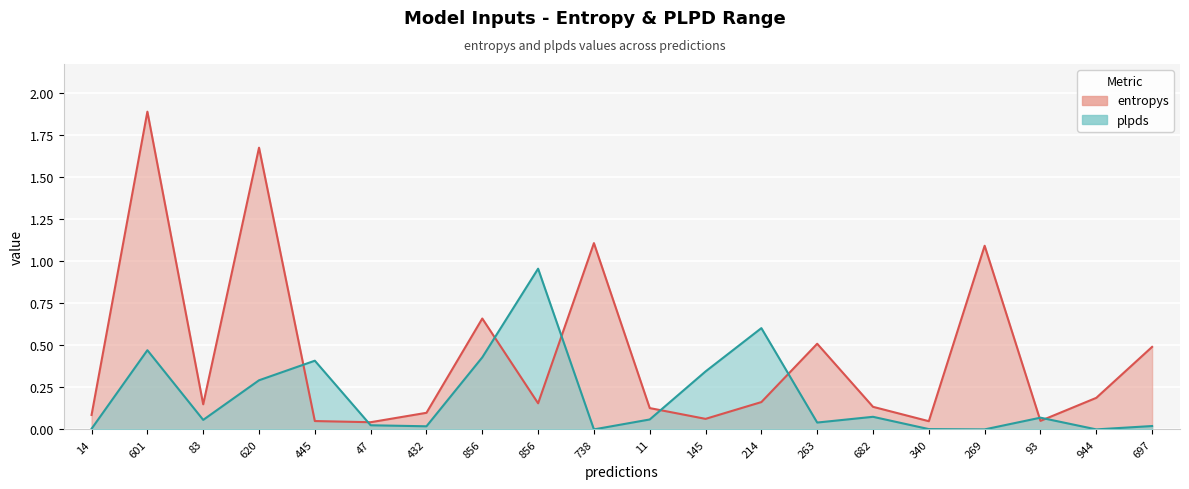

After their last crossing, which series has the higher values: entropys or plpds?

entropys